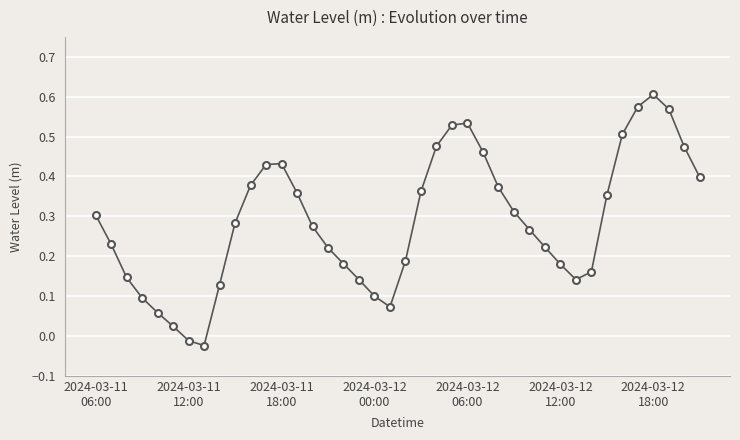

What is the sum of all values?

11.5